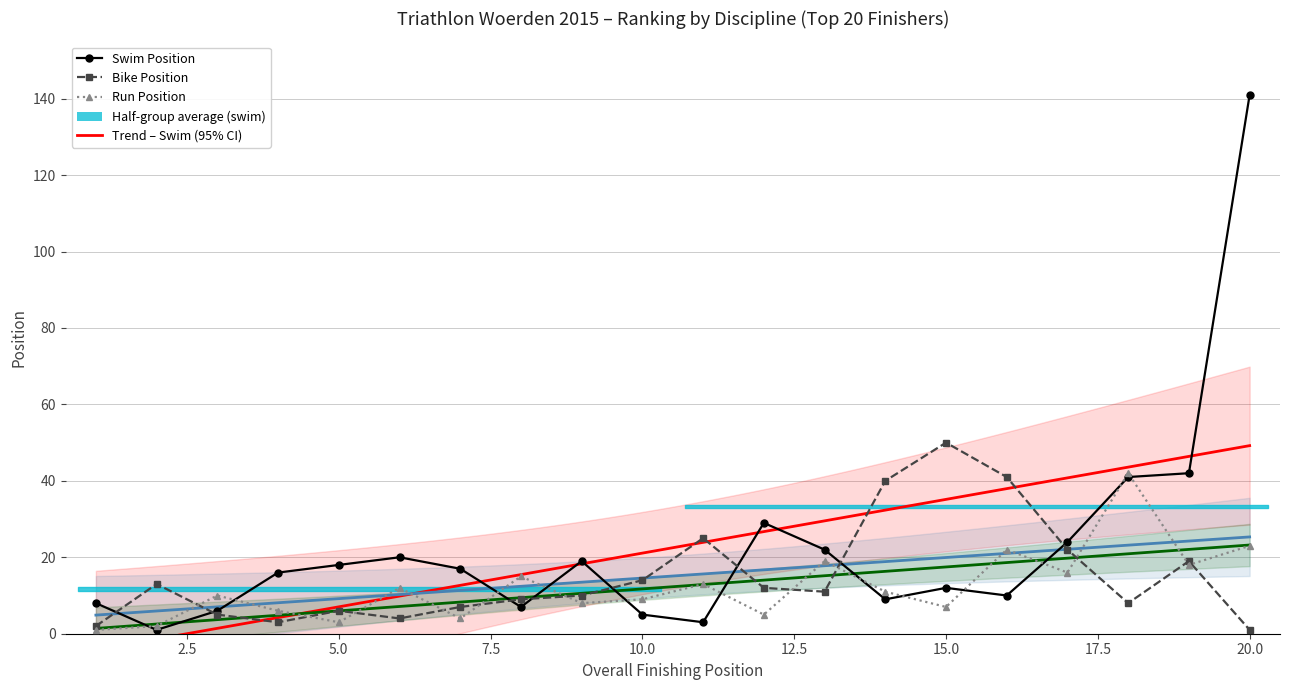

Reading right to left, list all the values displayed in this chart.

Swim Position: 141	42	41	24	10	12	9	22	29	3	5	19	7	17	20	18	16	6	1	8
Bike Position: 1	19	8	22	41	50	40	11	12	25	14	10	9	7	4	6	3	5	13	2
Run Position: 23	18	42	16	22	7	11	19	5	13	9	8	15	4	12	3	6	10	2	1